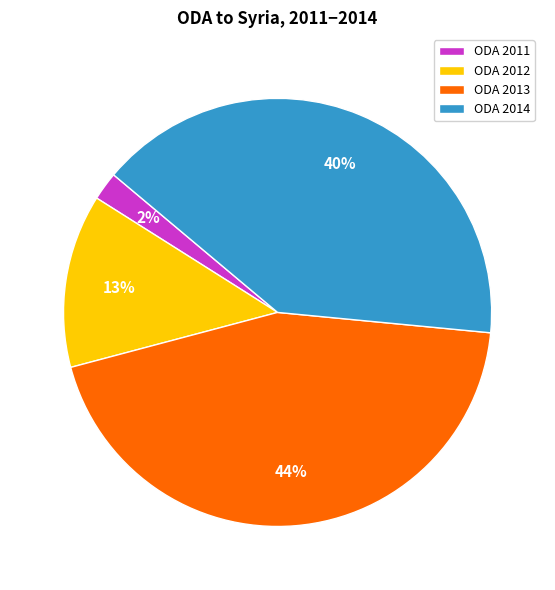

Does ODA 2011 account for over 50% of the chart?

No